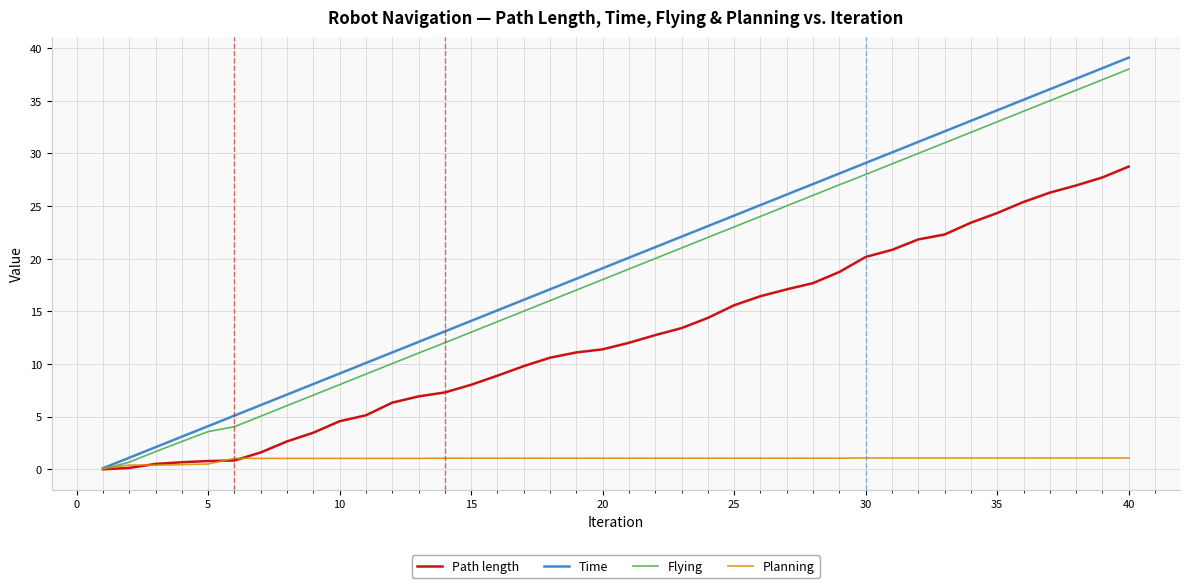

What is the lowest value of the Time series?

0.1